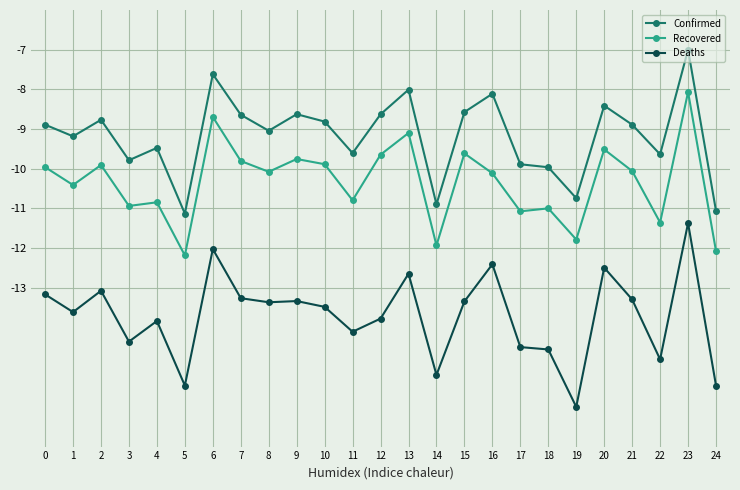

What is the highest value of the Deaths series?

-11.4